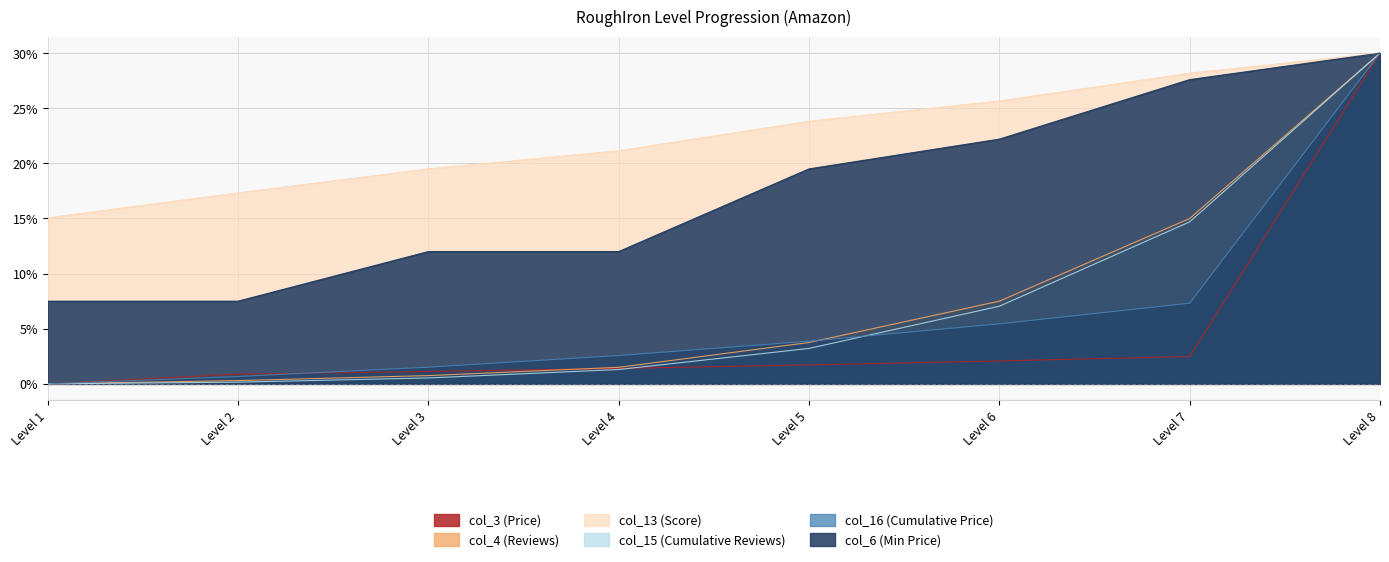

Where does the col_6 (Min Price) series first go above 19?

Level 5